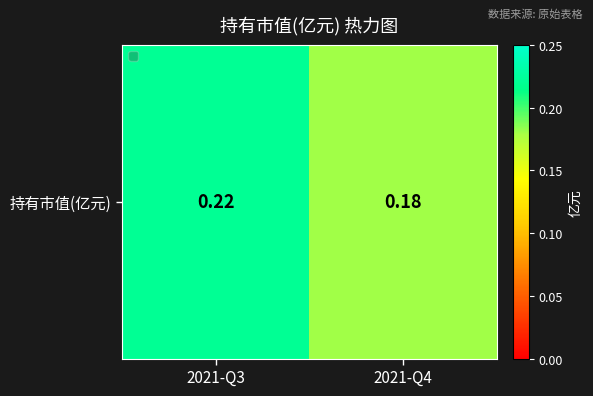

Reading right to left, what are all the values shown in this chart?

2021-Q4=0.2	2021-Q3=0.2